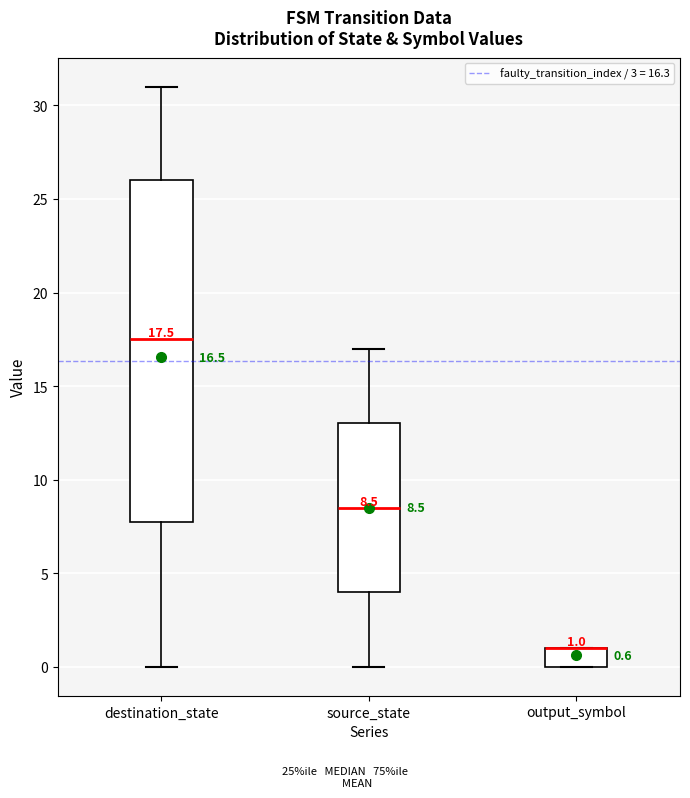

Which box is the tallest, from its lower edge to its upper edge?

destination_state